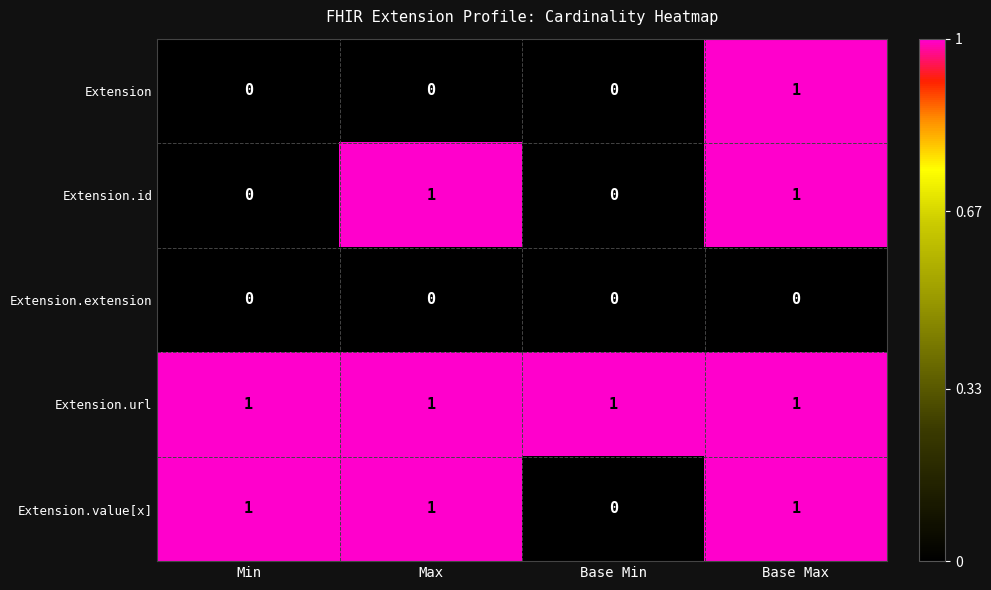

Which series changed the most between Min and Base Min?

Extension.value[x]